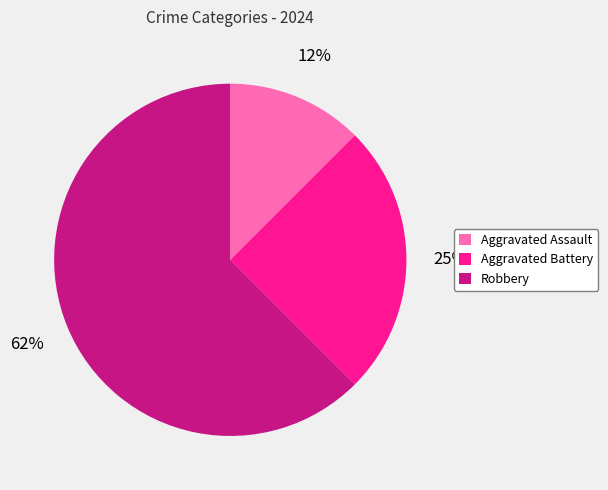

How many segments does this pie chart have?

3